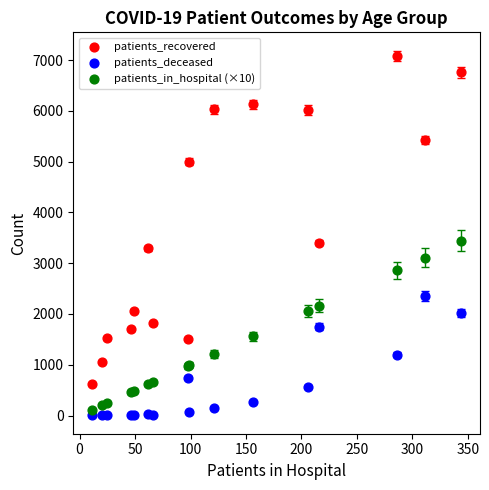

Which series reaches the maximum Y coordinate?

patients_recovered